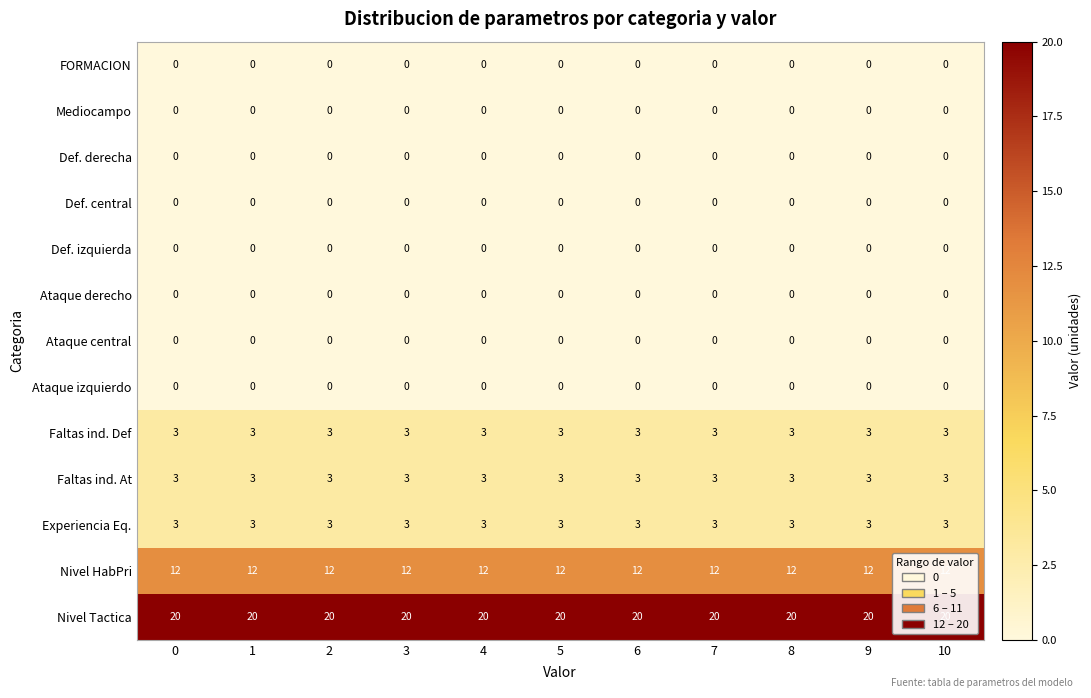

What is the total value across all series at 9?

41